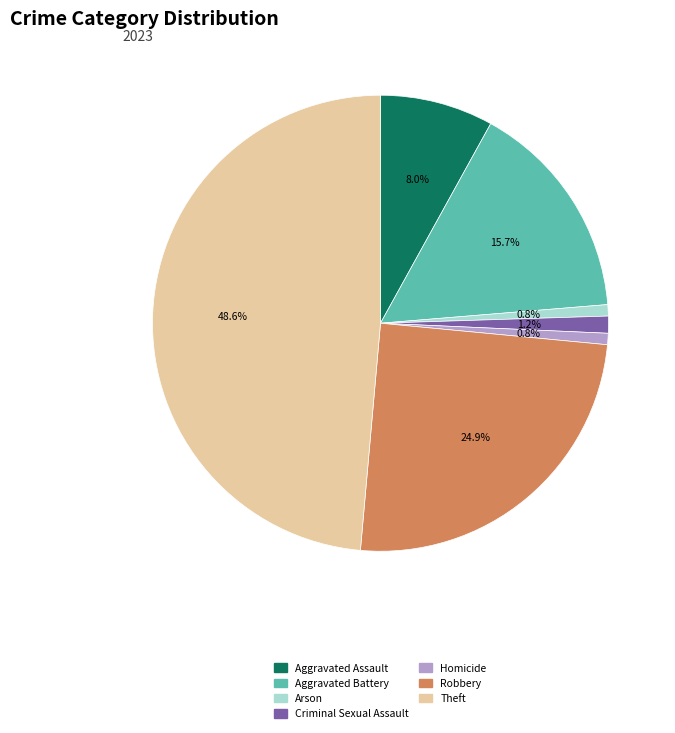

Between Criminal Sexual Assault and Aggravated Battery, which is larger?

Aggravated Battery